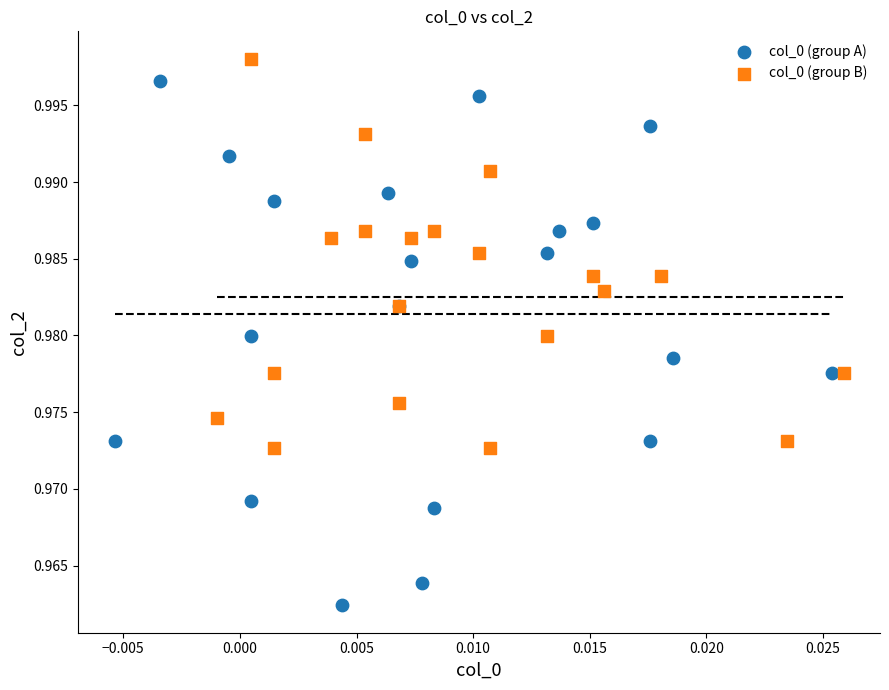

Which series contains the lowest Y value?

col_0 (group A)